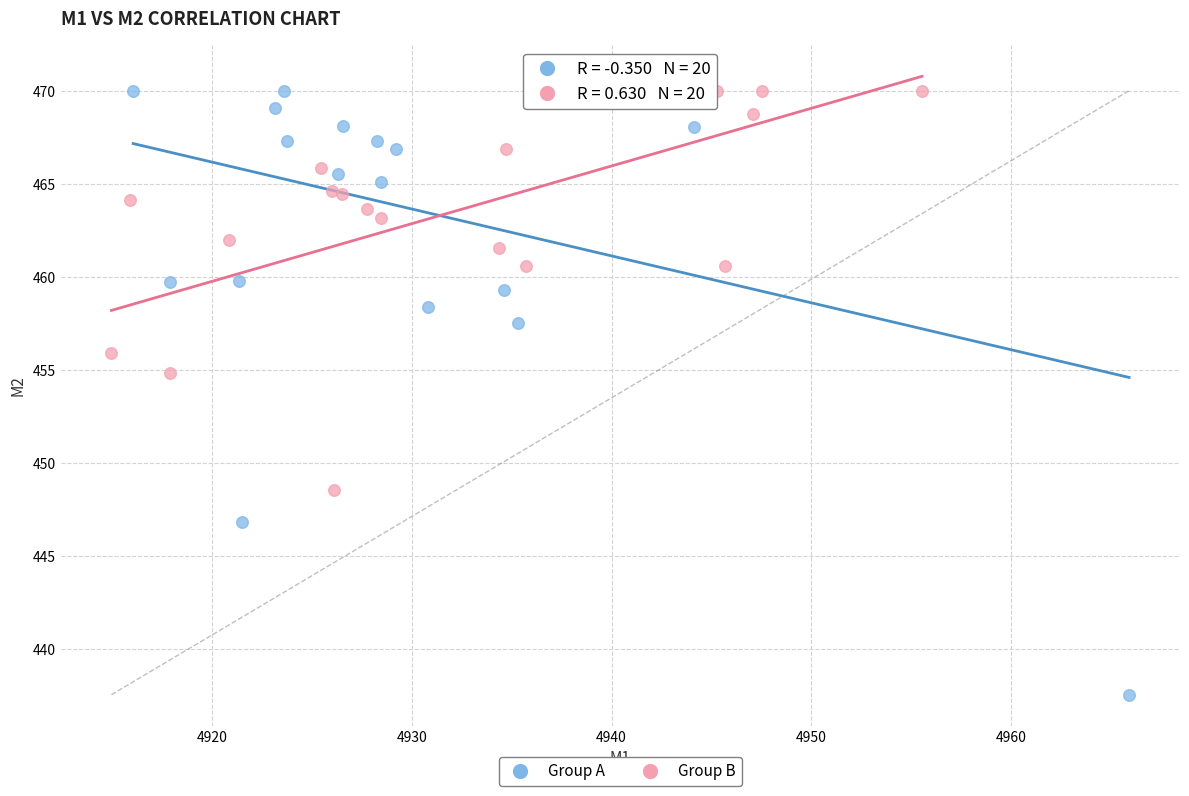

Which series reaches the minimum Y coordinate?

Group A